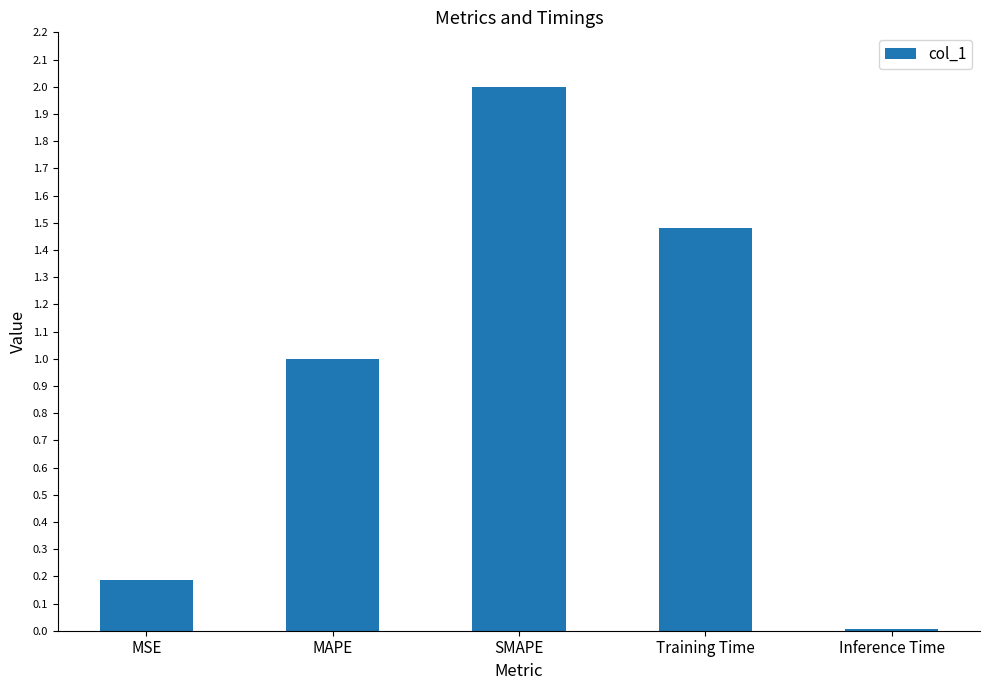

At which label is the value closest to 1?

MAPE